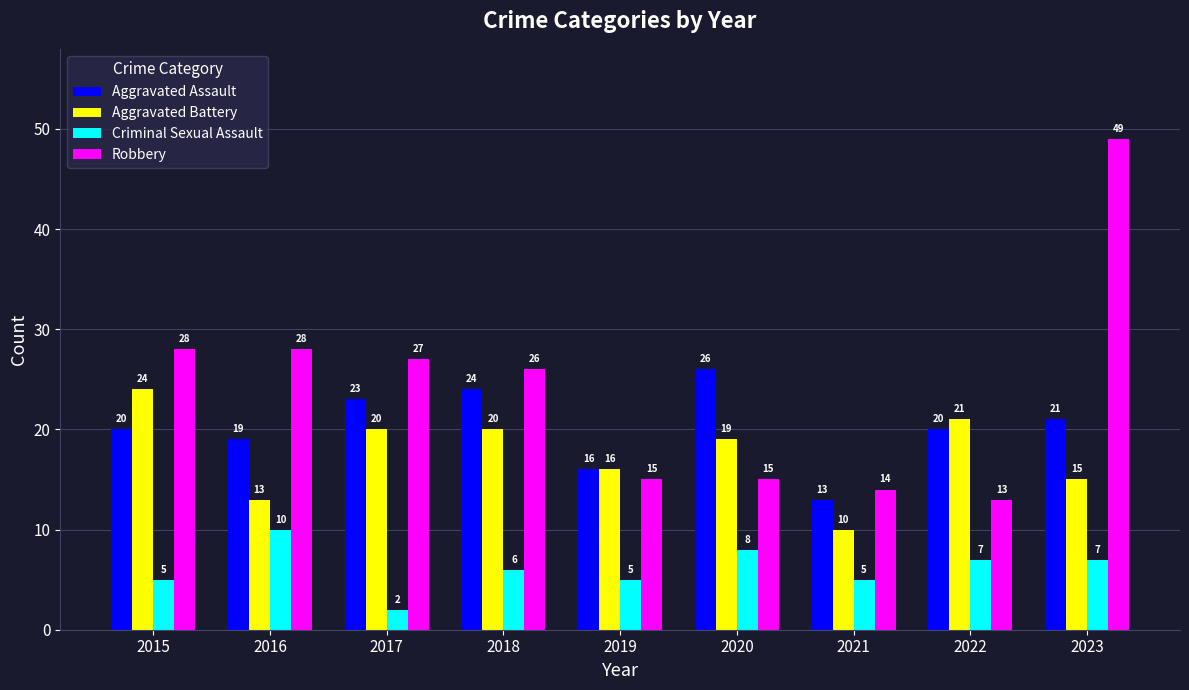

What is the difference between the second highest and minimum values in the Robbery series?

15